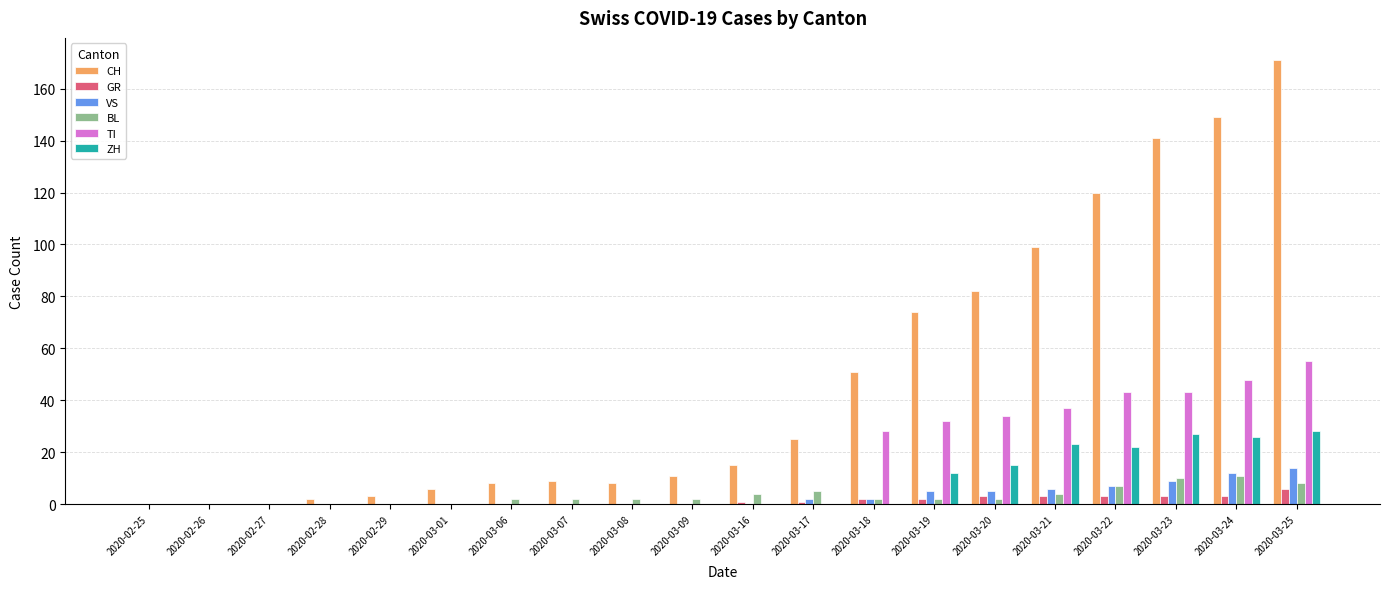

Is it true that CH equals 0 at 2020-02-25?

True